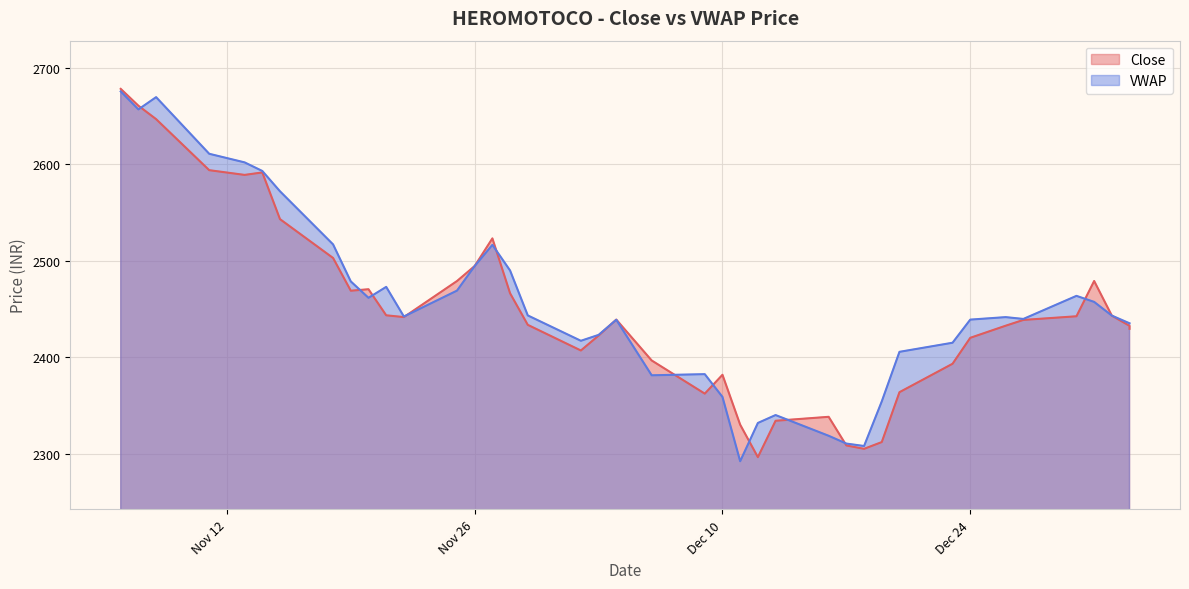

What is the lowest value of the Close series?

2296.3